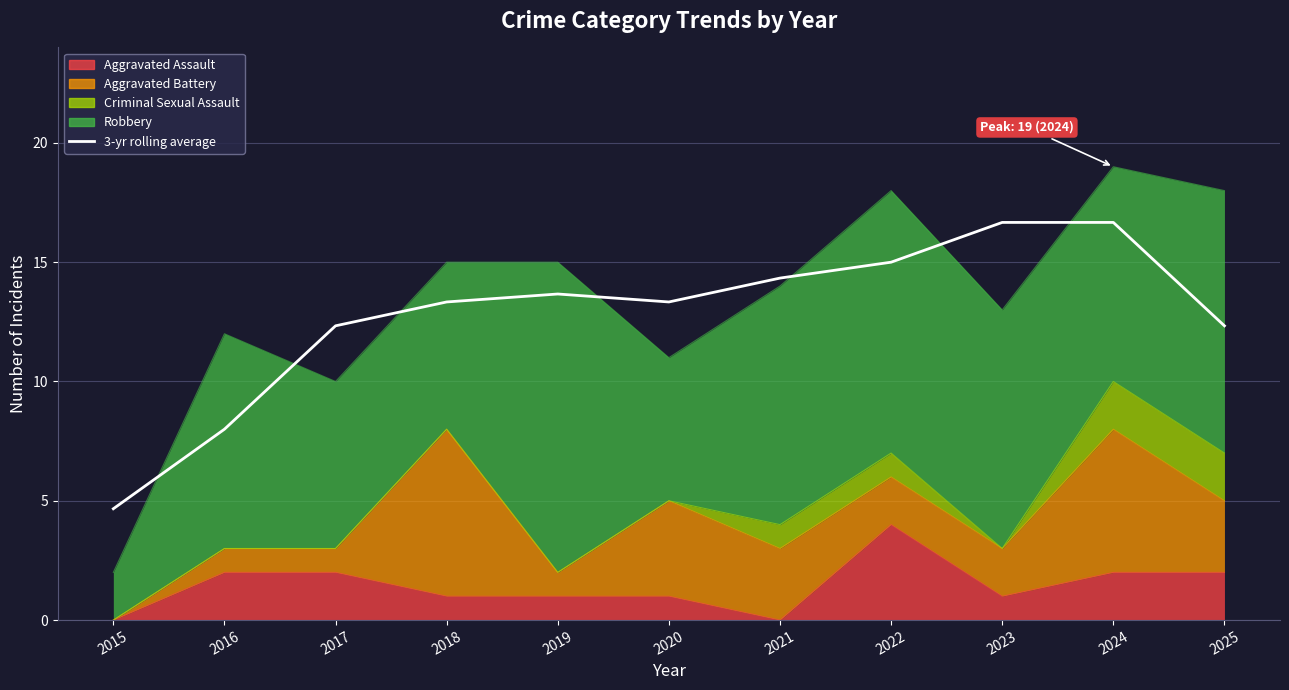

What is the change in value from 2019 to 2021?

+0.7